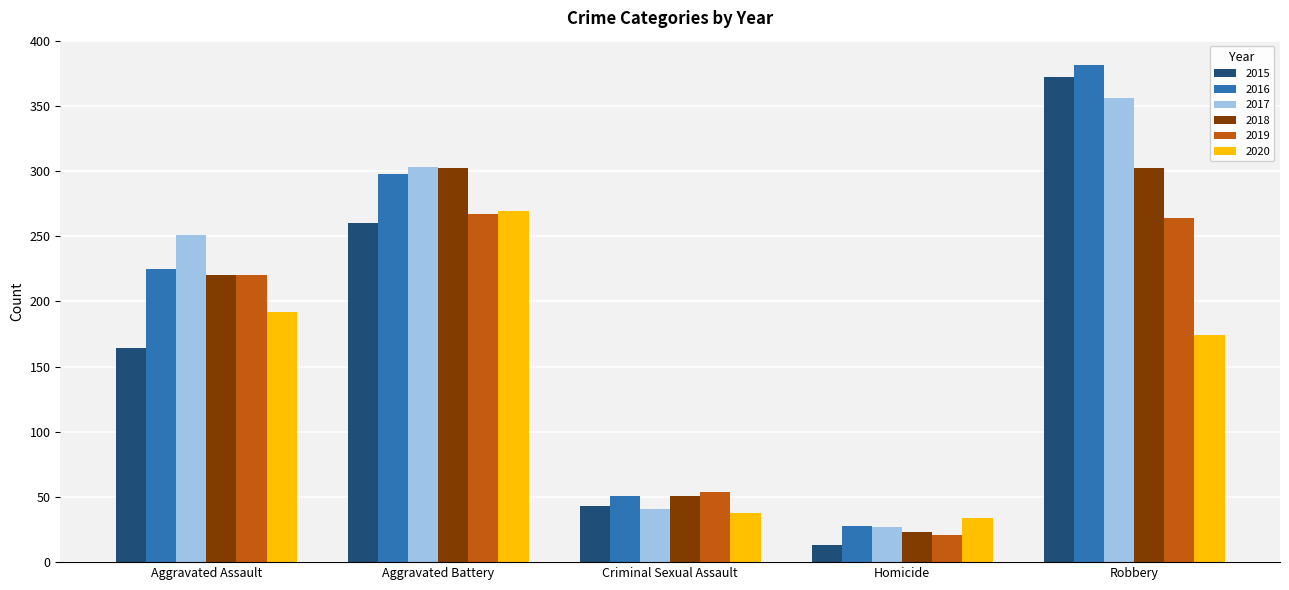

Reading right to left, transcribe all the data shown in this chart.

2015: Robbery=372	Homicide=13	Criminal Sexual Assault=43	Aggravated Battery=260	Aggravated Assault=164
2016: Robbery=381	Homicide=28	Criminal Sexual Assault=51	Aggravated Battery=298	Aggravated Assault=225
2017: Robbery=356	Homicide=27	Criminal Sexual Assault=41	Aggravated Battery=303	Aggravated Assault=251
2018: Robbery=302	Homicide=23	Criminal Sexual Assault=51	Aggravated Battery=302	Aggravated Assault=220
2019: Robbery=264	Homicide=21	Criminal Sexual Assault=54	Aggravated Battery=267	Aggravated Assault=220
2020: Robbery=174	Homicide=34	Criminal Sexual Assault=38	Aggravated Battery=269	Aggravated Assault=192